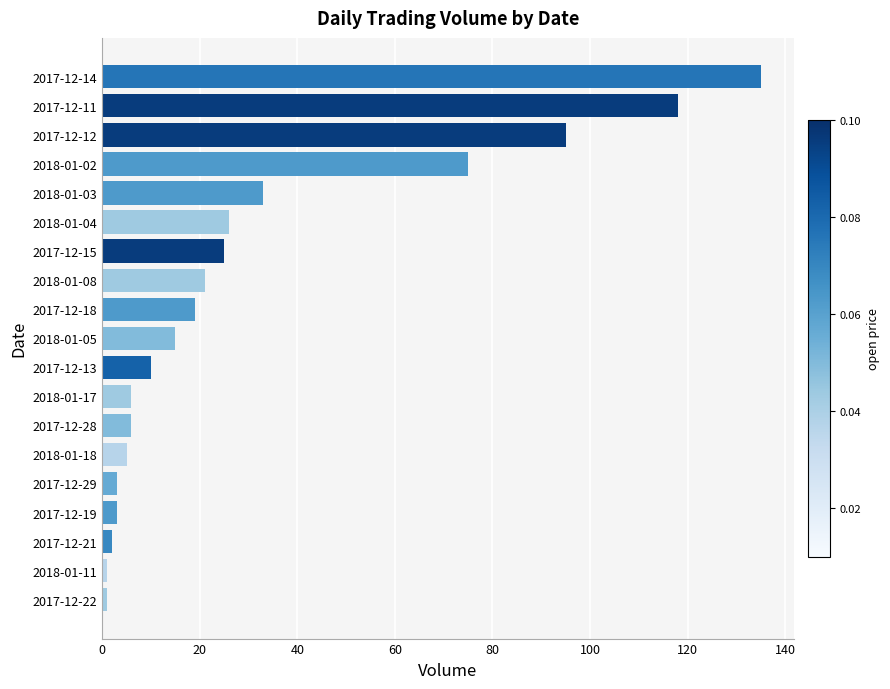

Where is the data nearest to the value 68?

2018-01-02